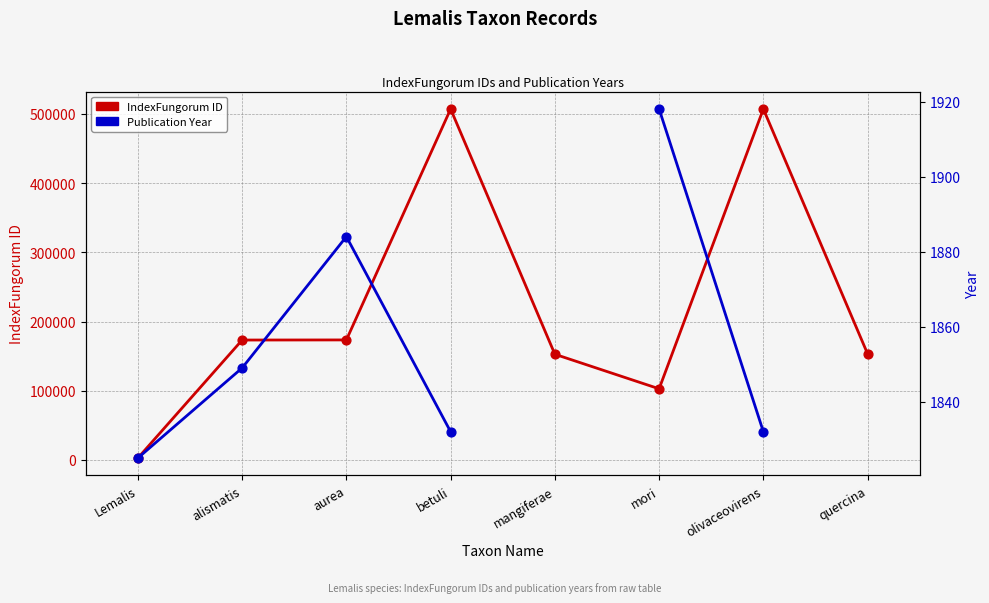

What is the total value across all series at alismatis?

175076.0